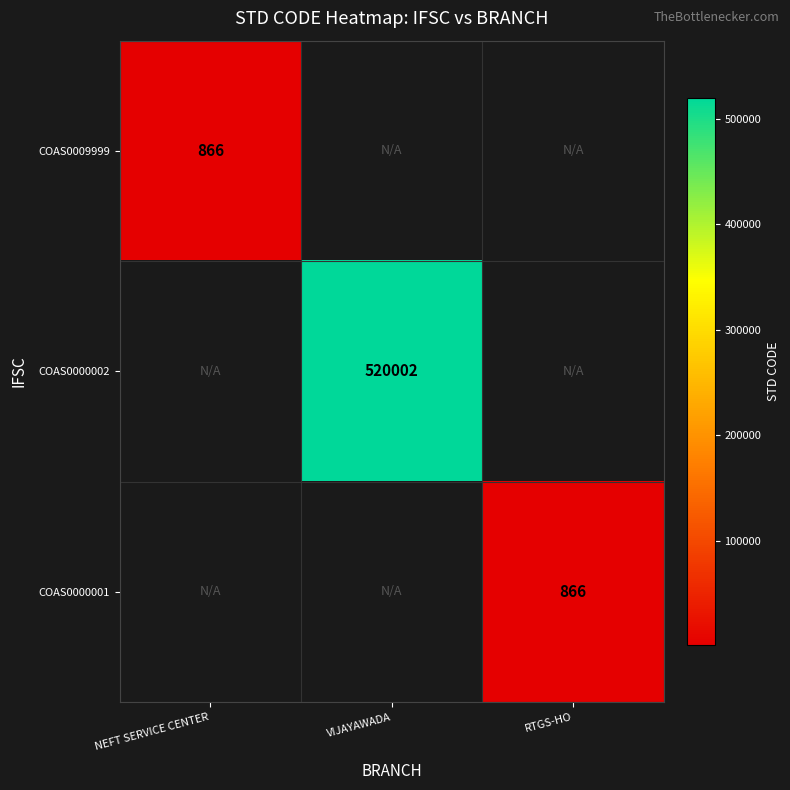

The COAS0000001 series shows 866 at RTGS-HO. True or false?

True